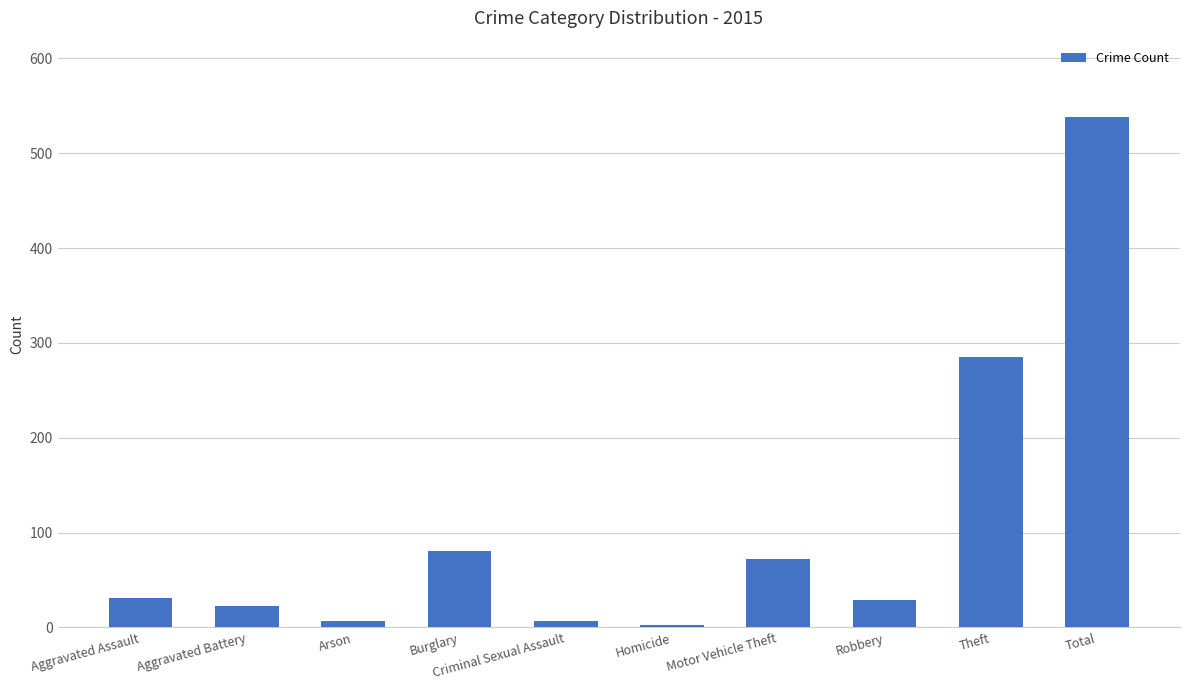

Where is the data nearest to the value 270?

Theft